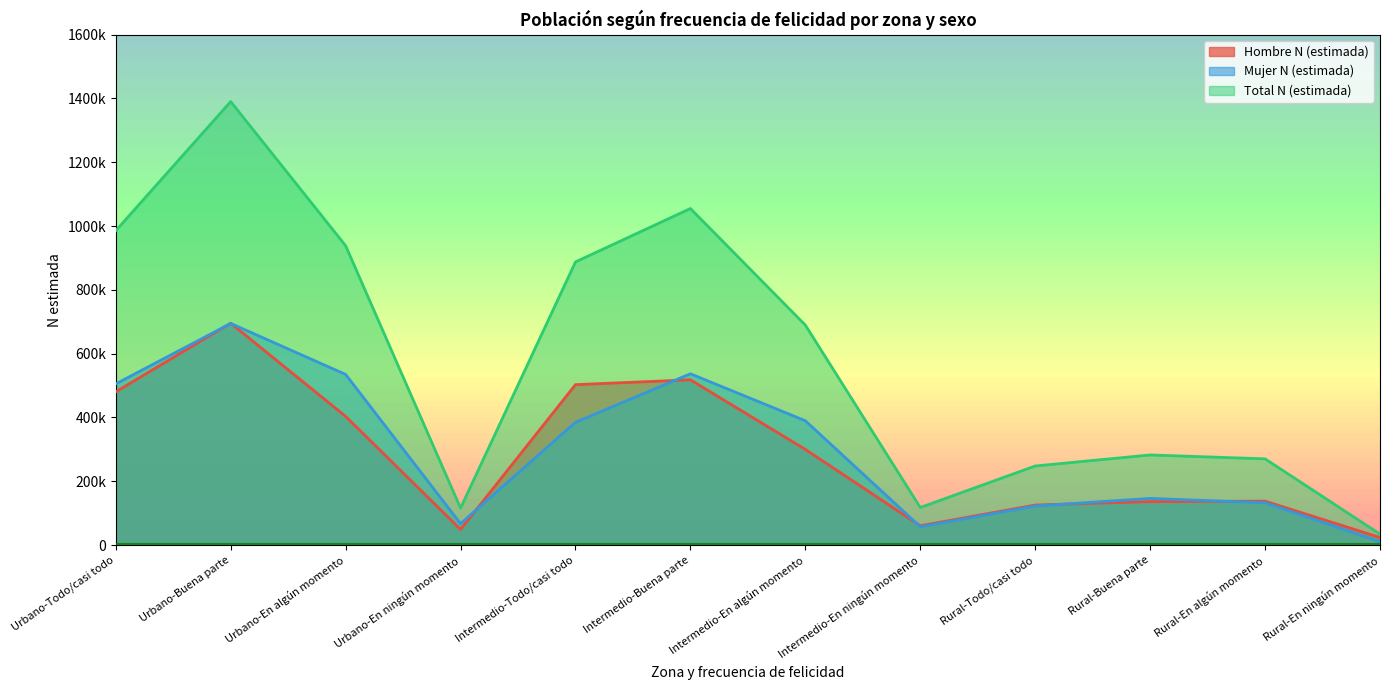

How many values in the Total N (estimada) series exceed 689508?

5